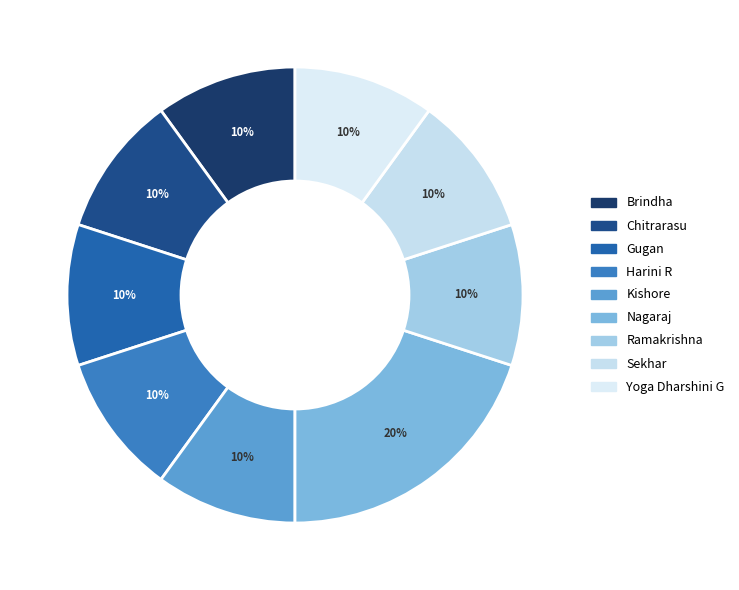

Which category has the biggest portion of the pie?

Nagaraj